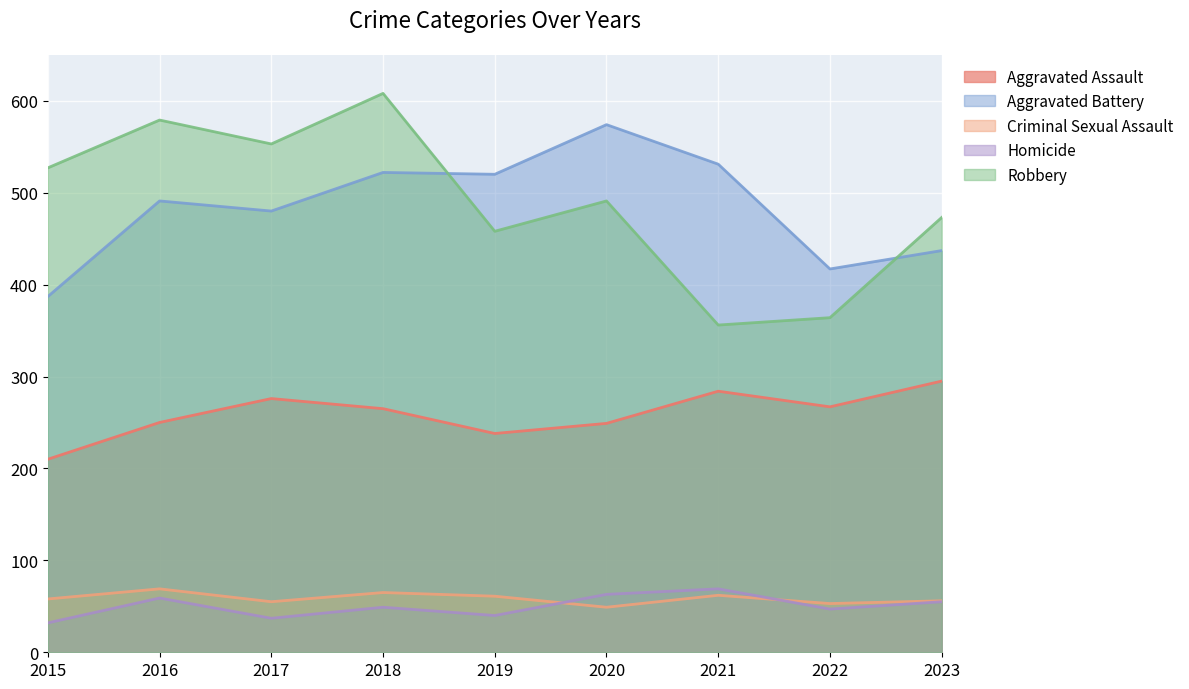

What is the difference between the Criminal Sexual Assault values at 2019 and 2022?

8